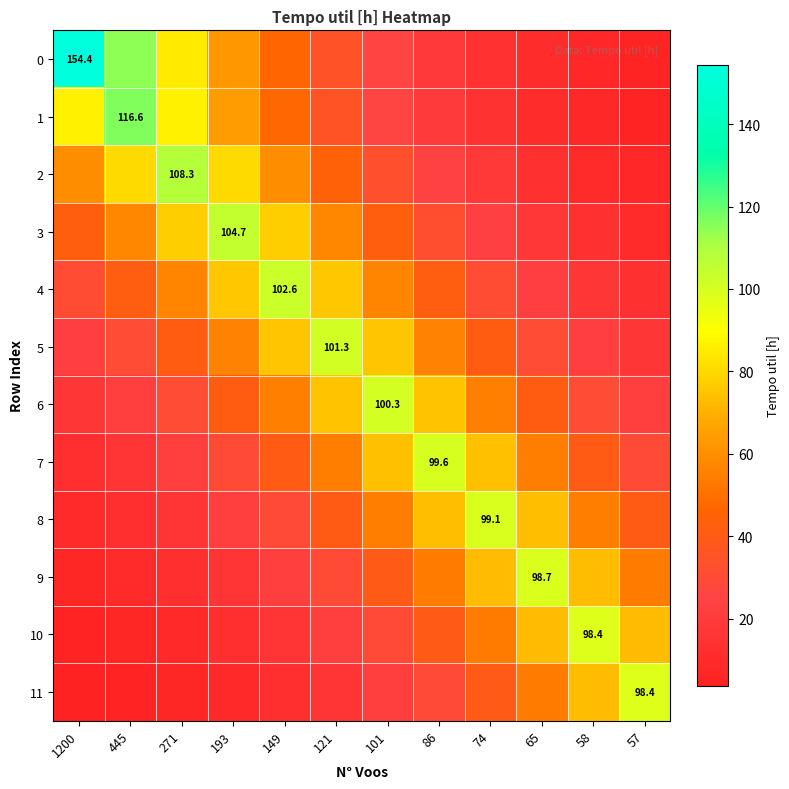

True or false: 5 has a value of 30.5 at 445.

True